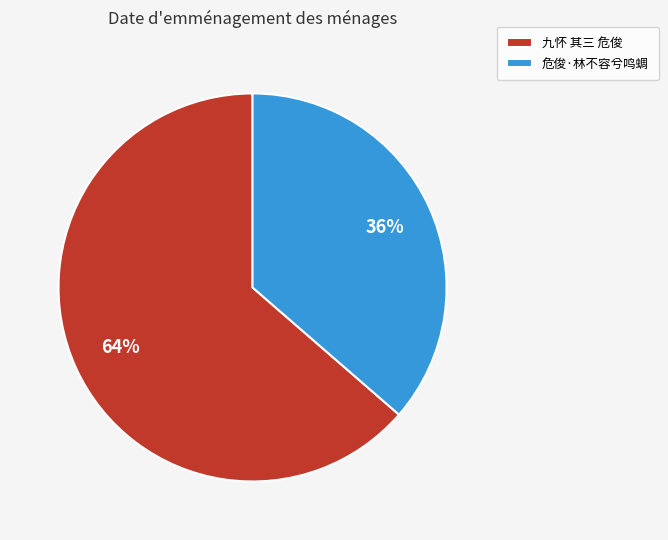

Which has a higher value, 危俊·林不容兮鸣蜩 or 九怀 其三 危俊?

九怀 其三 危俊